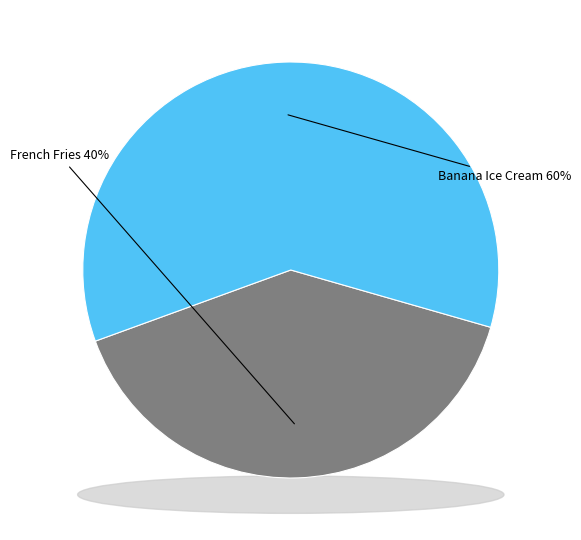

Which has a higher value, French Fries or Banana Ice Cream?

Banana Ice Cream